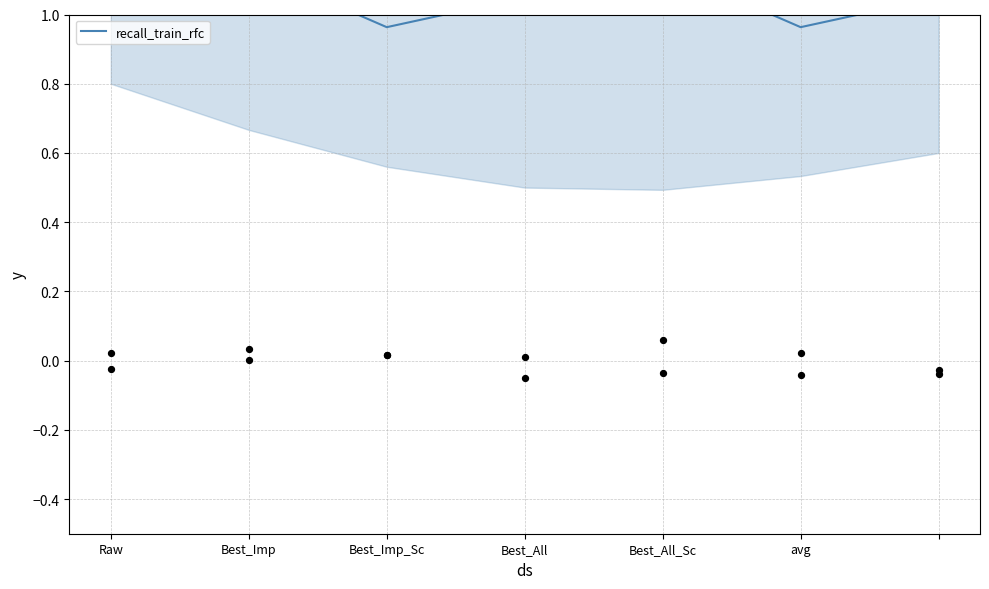

What is the change in value from Best_All to Best_All_Sc?

+0.1